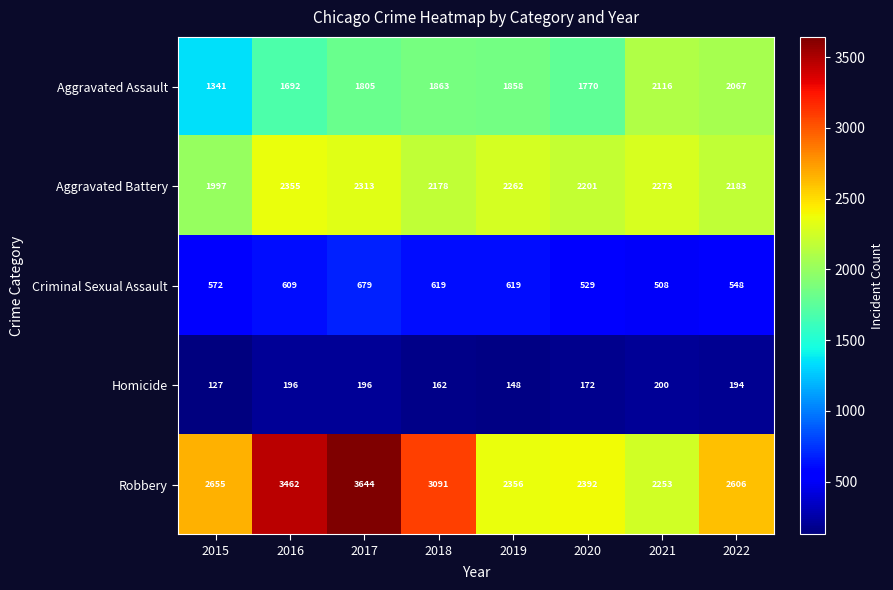

The value of Criminal Sexual Assault at 2022 is 328. True or false?

False